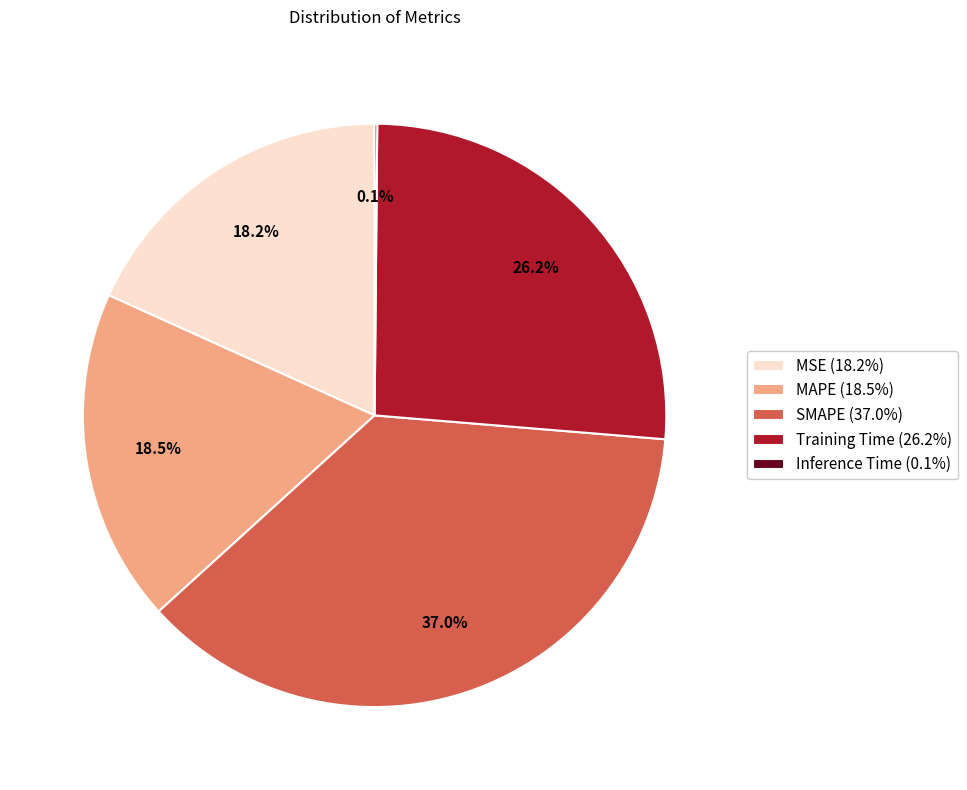

Does any single category account for the majority?

No